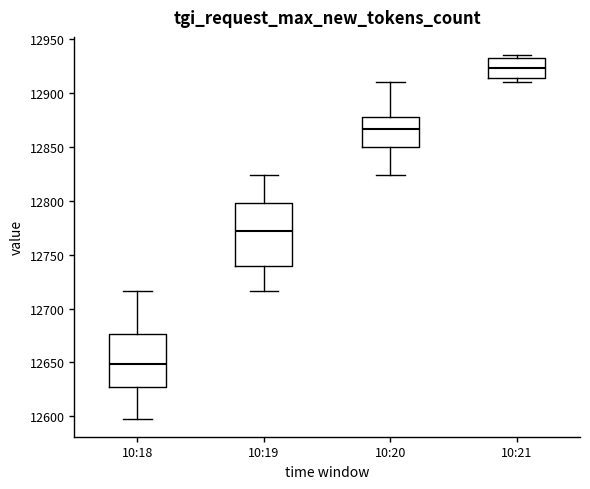

Which box's median line is the highest?

10:21